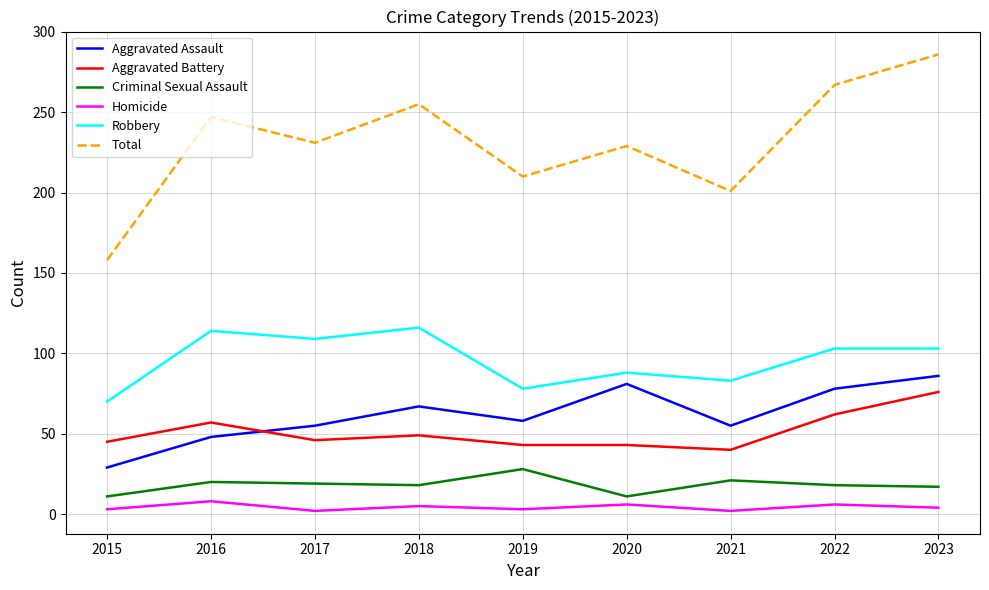

Which category has the highest value across all series?

2023